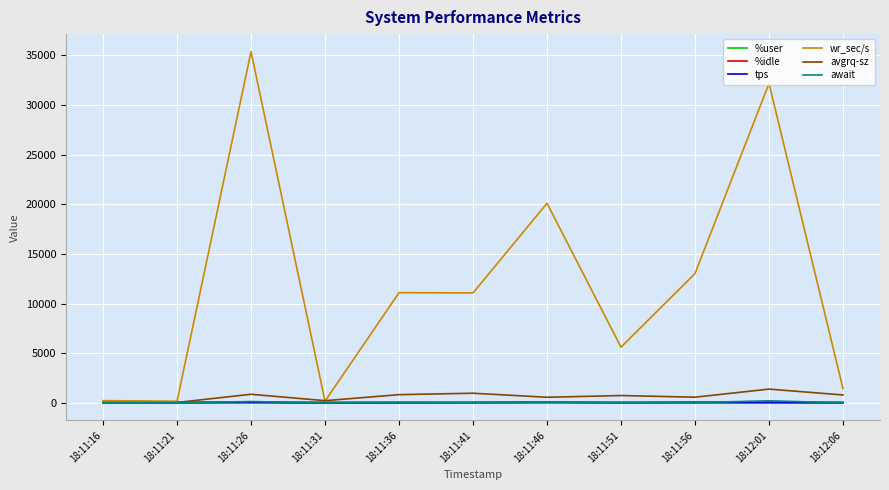

Which label corresponds to the largest value in the chart?

18:11:26